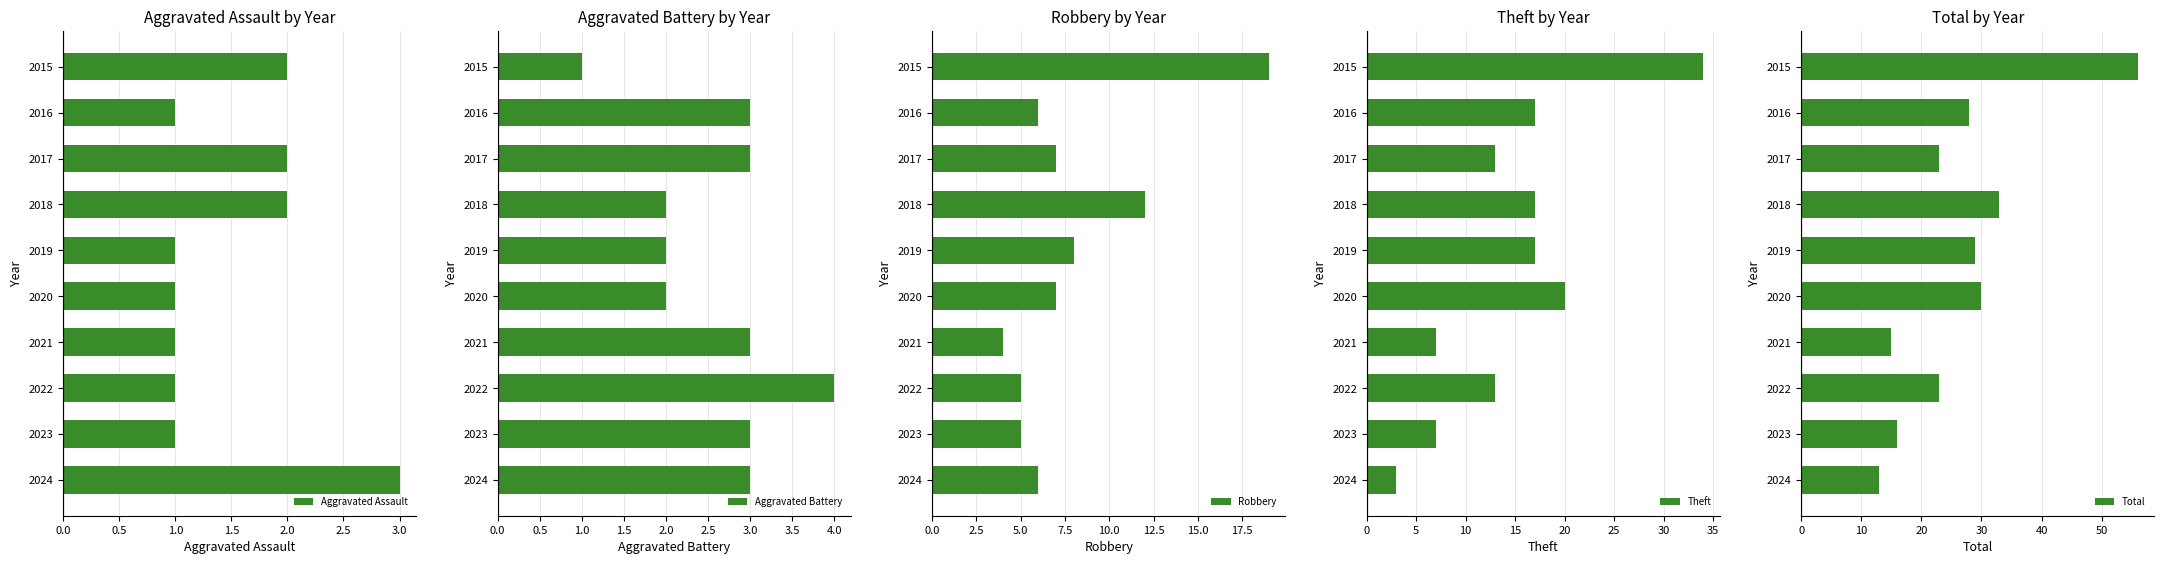

Count the number of categories in the chart.

10